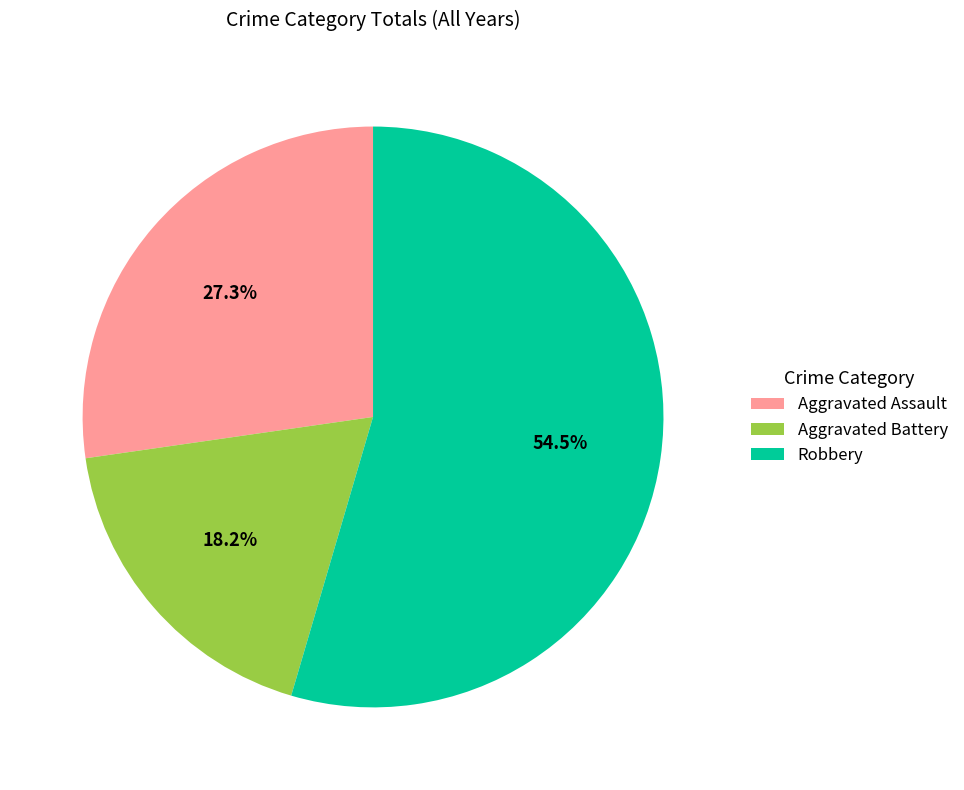

What portion of the pie excludes Robbery?

45.5%